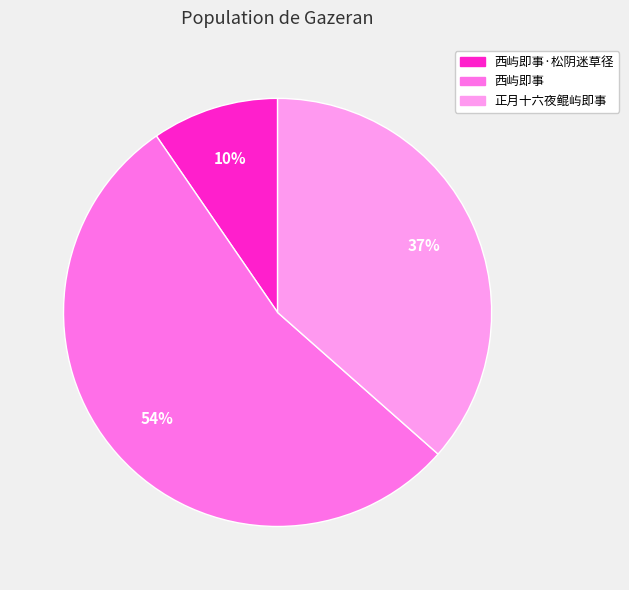

To the nearest percent, what portion does 正月十六夜鲲屿即事 represent?

37%